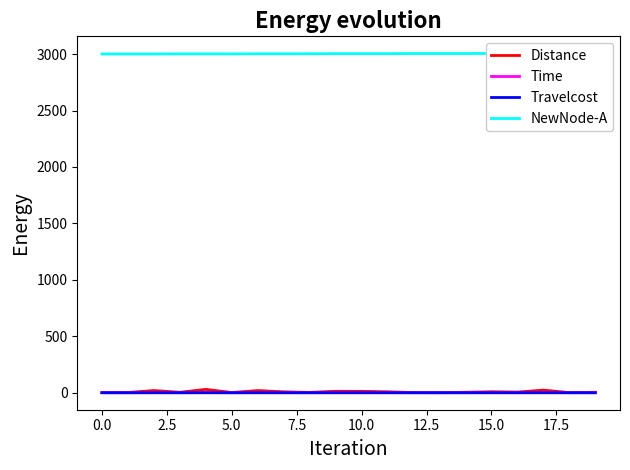

What is the label of the 17th point from the left?

16